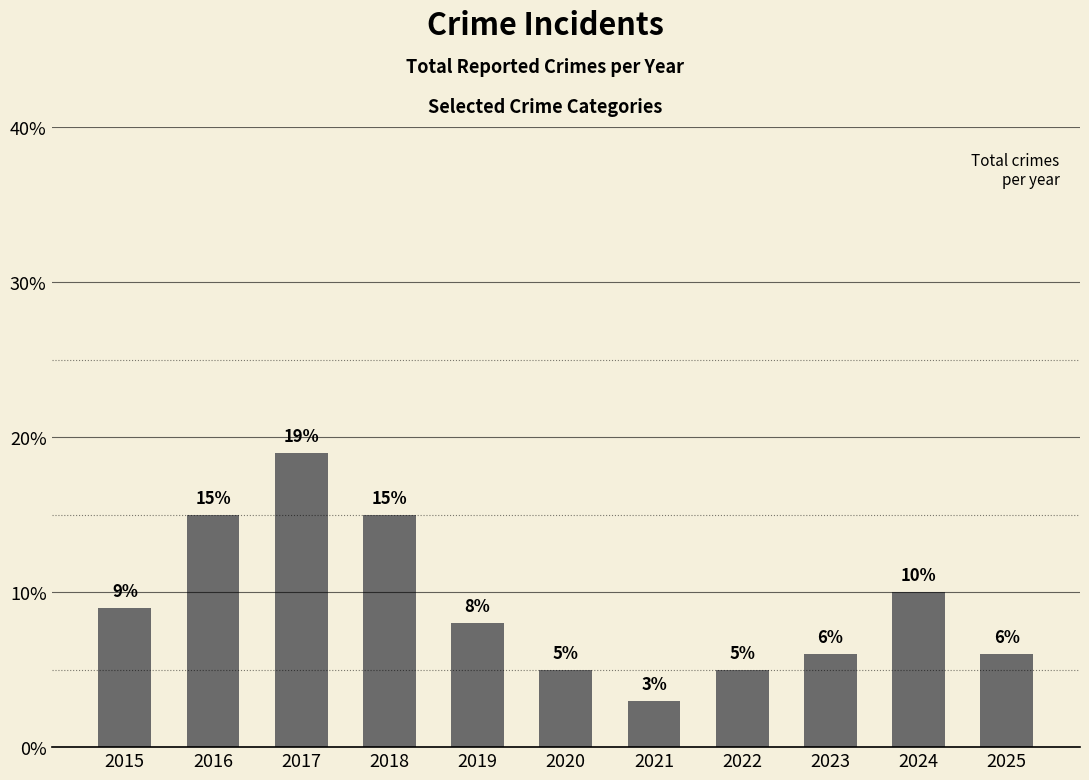

What is the difference between the second highest and minimum values?

12